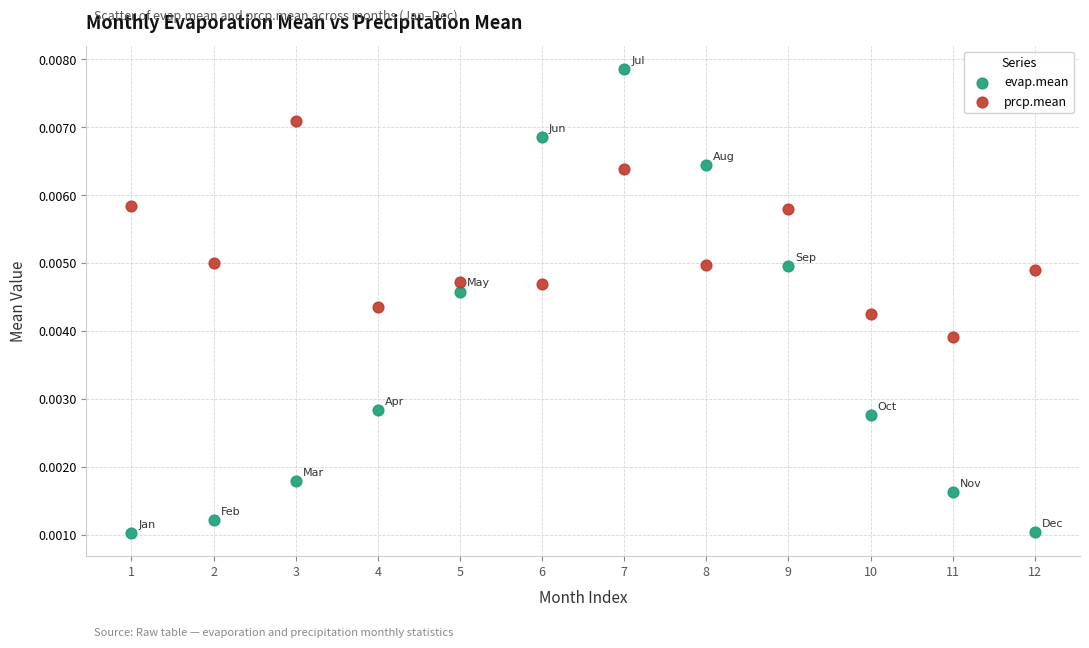

Which series reaches the maximum Y coordinate?

evap.mean